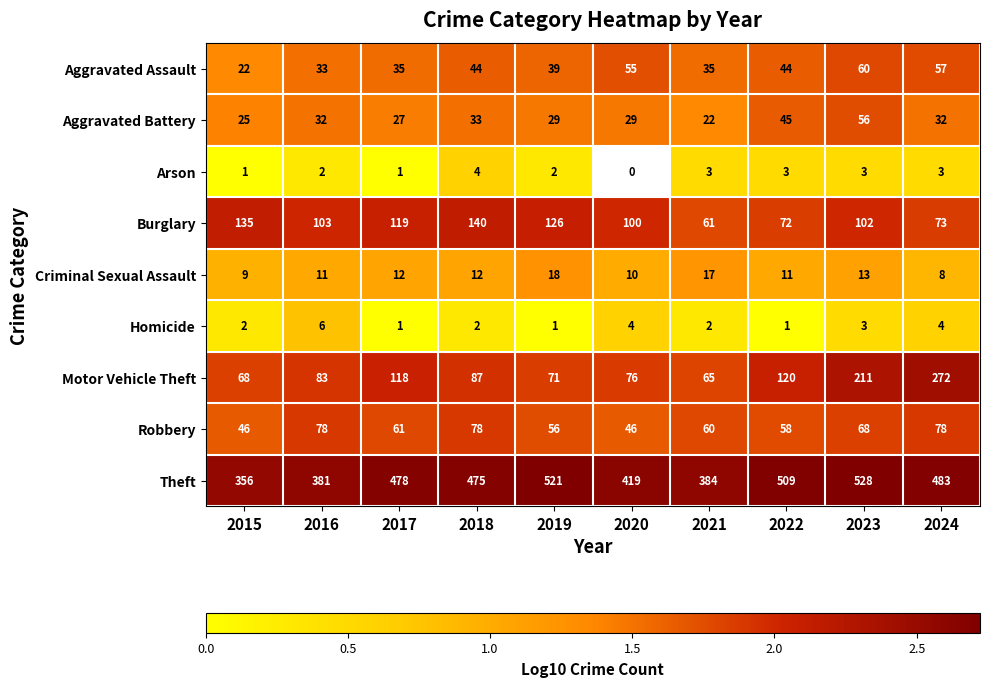

Count the Criminal Sexual Assault values in the range 10 to 13.

6